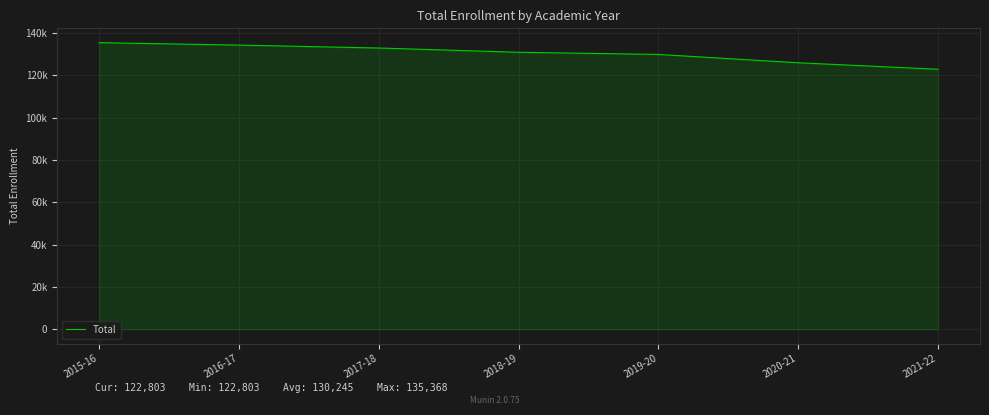

Rank the categories by value from lowest to highest.

2021-22, 2020-21, 2019-20, 2018-19, 2017-18, 2016-17, 2015-16